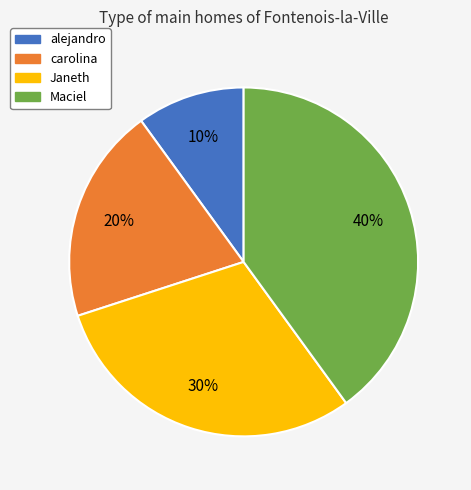

To the nearest percent, what is the combined percentage of Janeth and alejandro?

40%